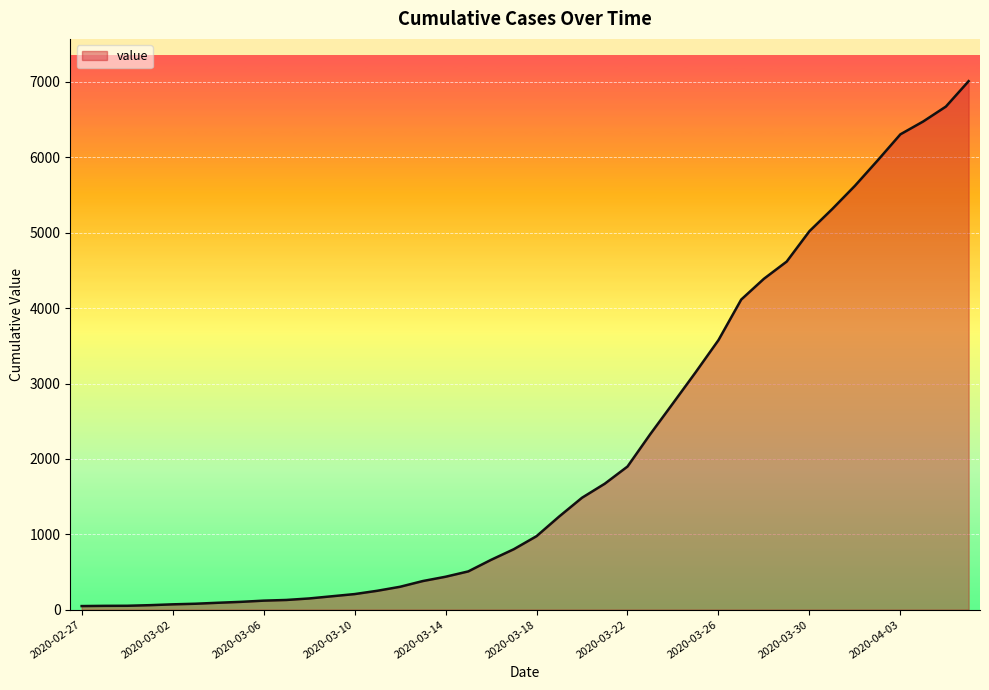

What is the maximum value shown in the chart?

7011